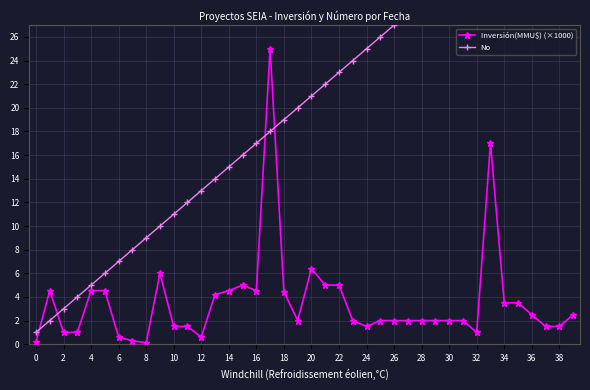

True or false: Inversión(MMU$) (×1000) has a value of 0.1 at 8.

True